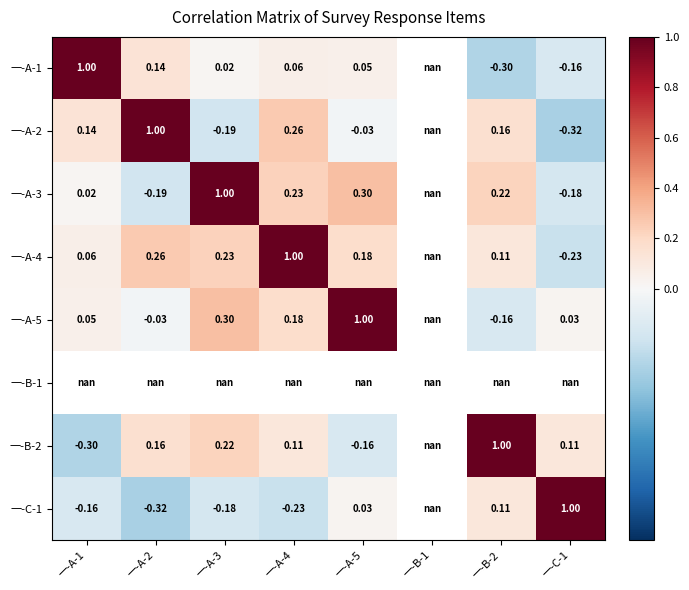

At how many categories does at least one series exceed 0?

7